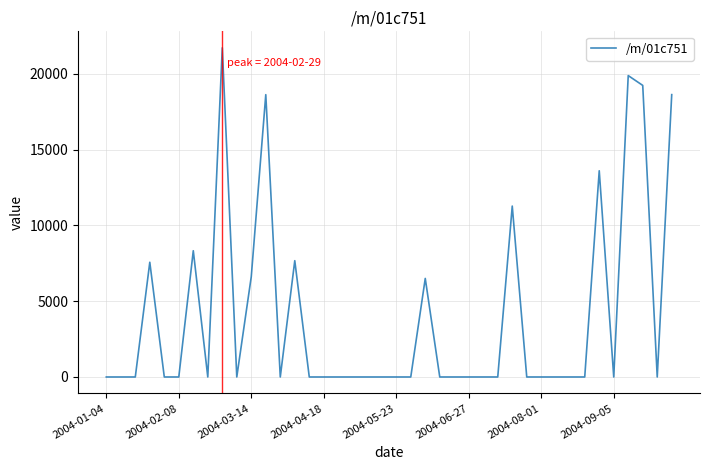

What is the greatest value displayed?

21710.4